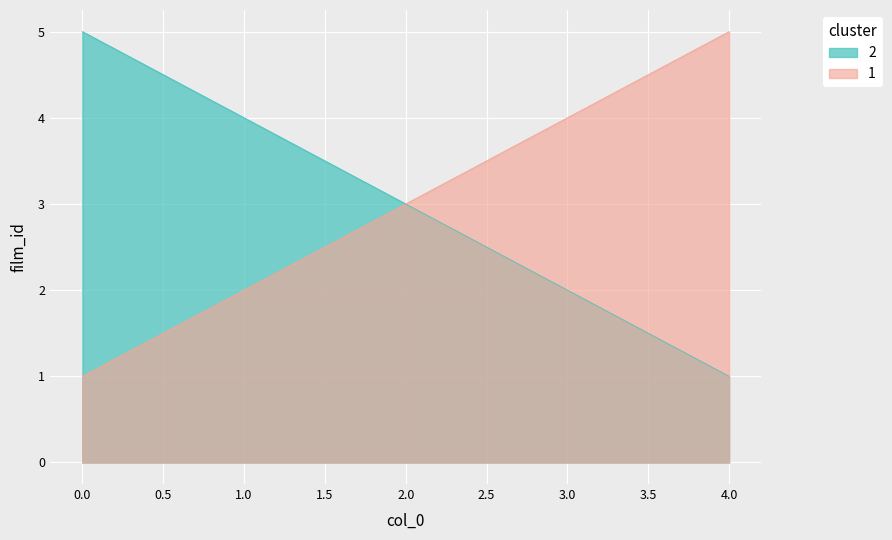

True or false: there are more than 0 points higher than both neighbors.

False